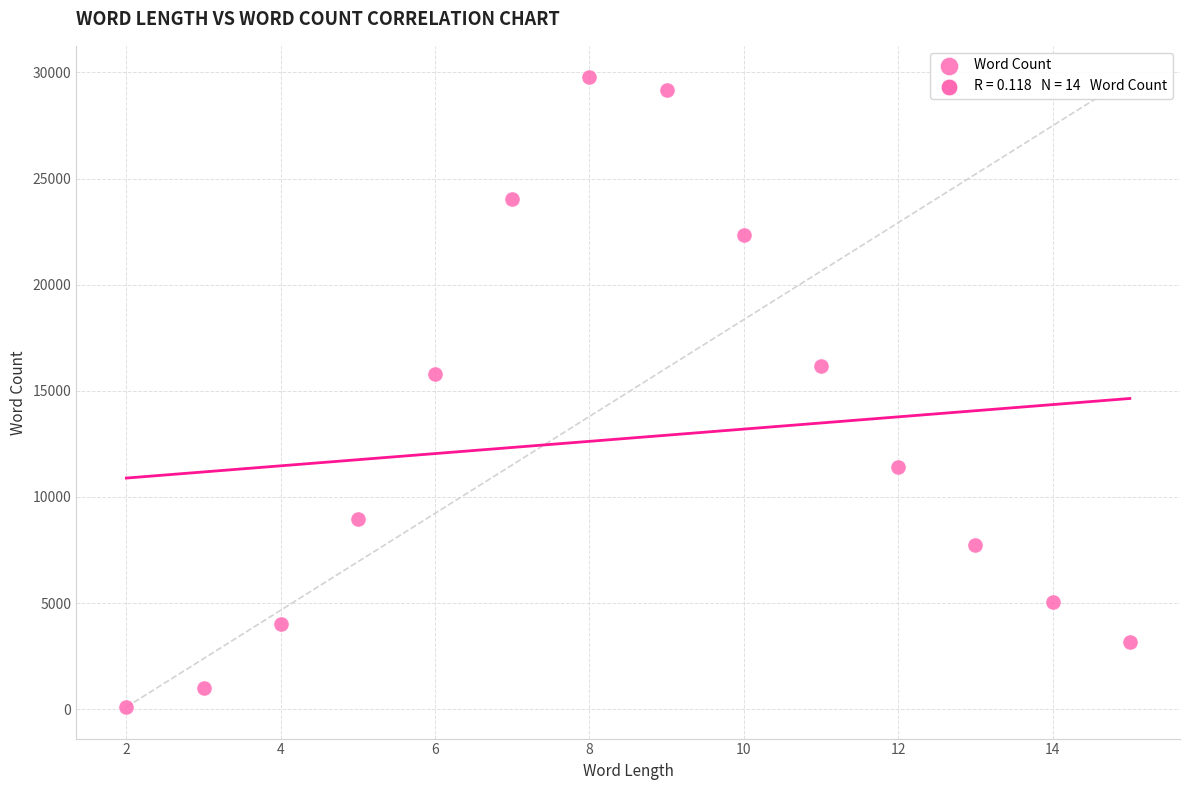

What is the range of X values (max minus min)?

13